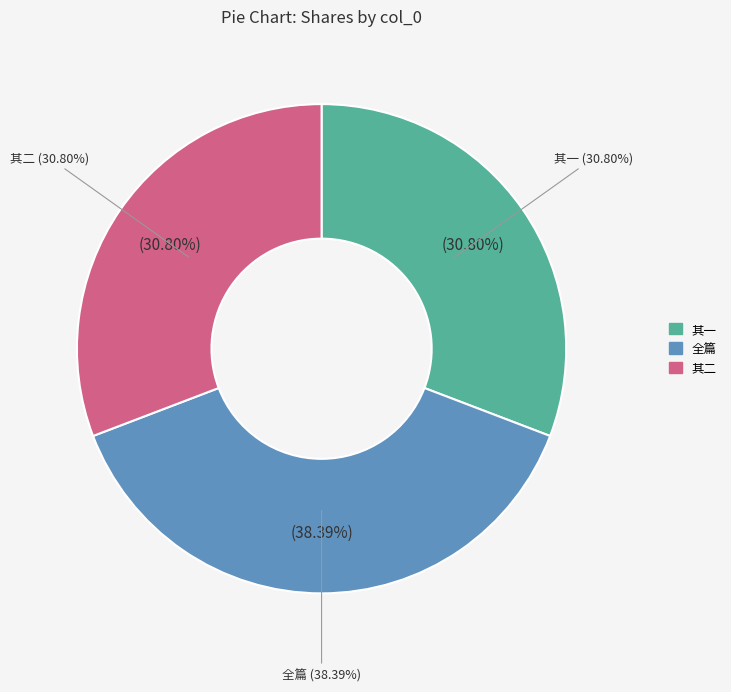

To the nearest percent, what percentage of the pie is 夏日山居周砺斋太史奉使周藩过邑见访赋赠二首 其一?

31%